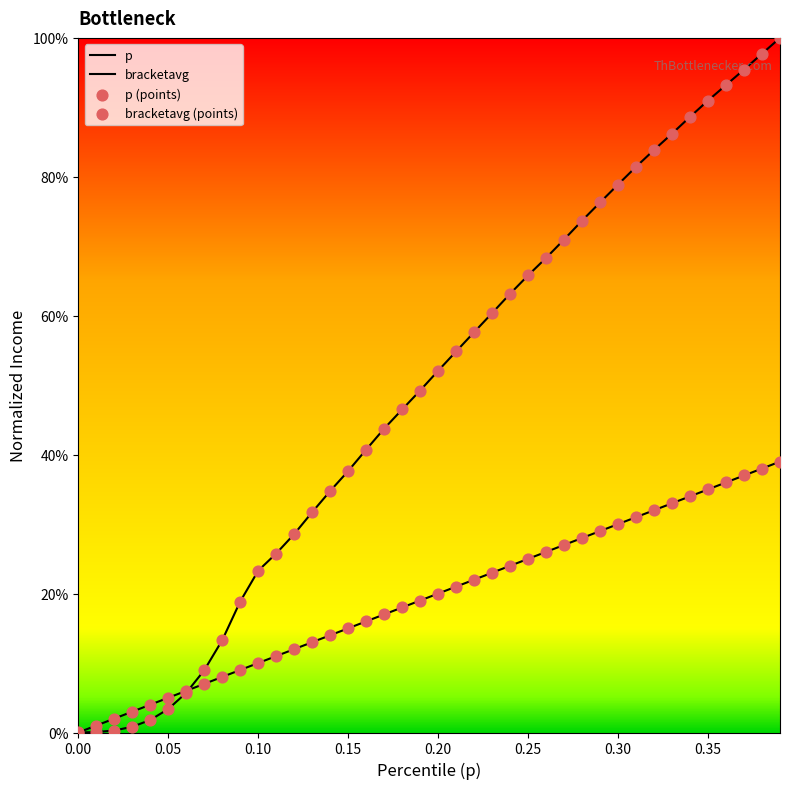

At how many categories does at least one series exceed 0?

40